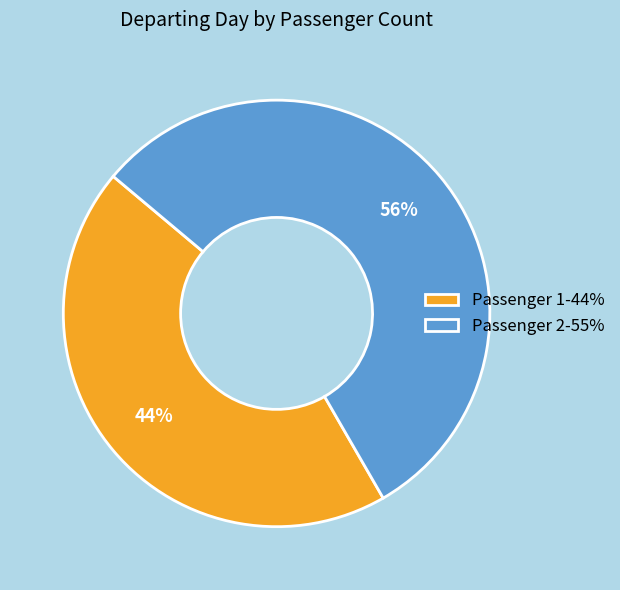

True or false: Passenger 2-55% accounts for 41% of the total.

False